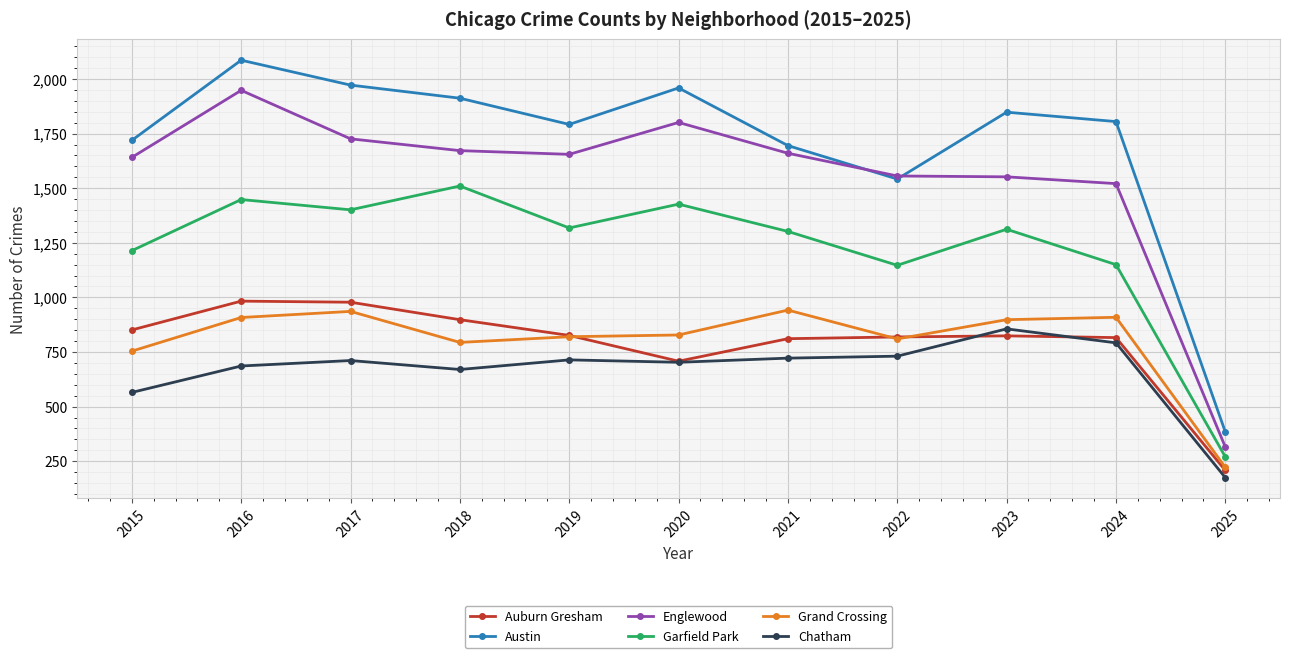

What is the difference between the highest and lowest values at 2015?

1154